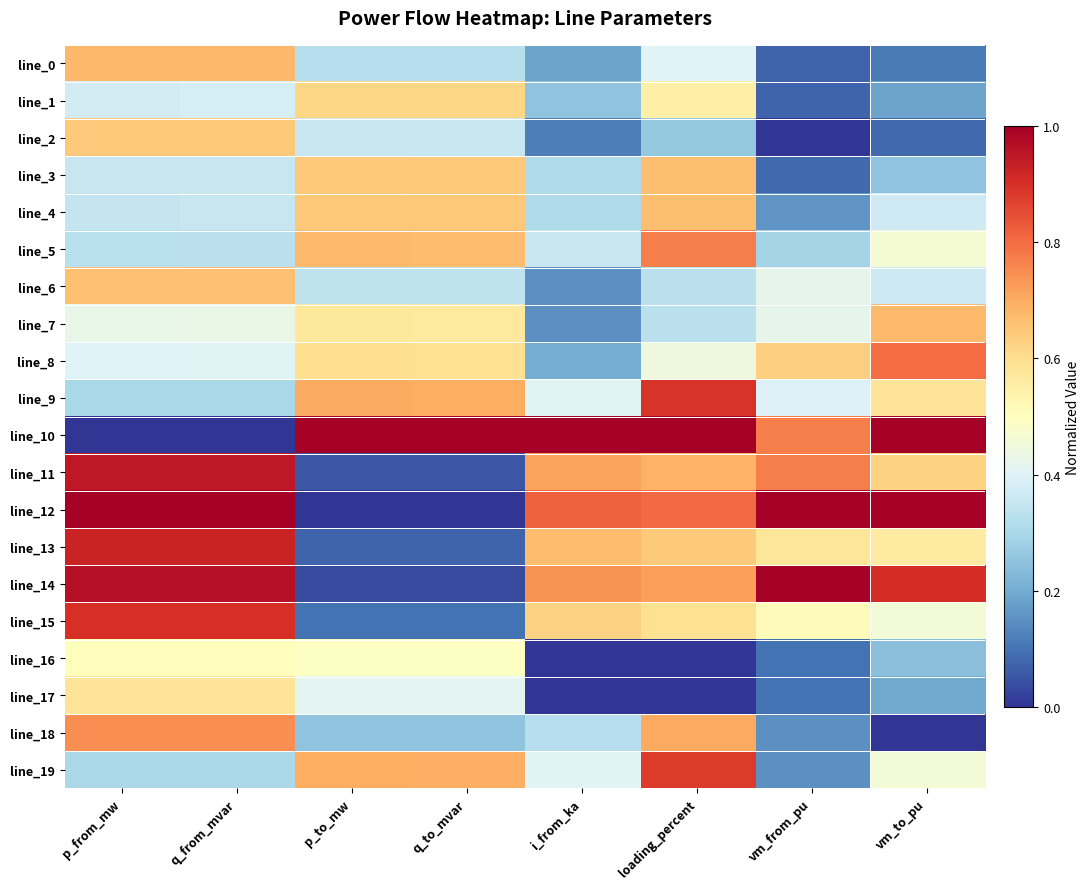

What is the total value across all series at p_from_mw?

11.4